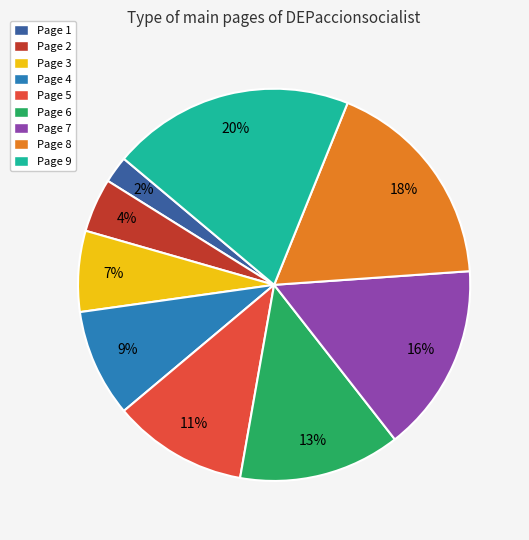

Is there a majority slice in this chart?

No